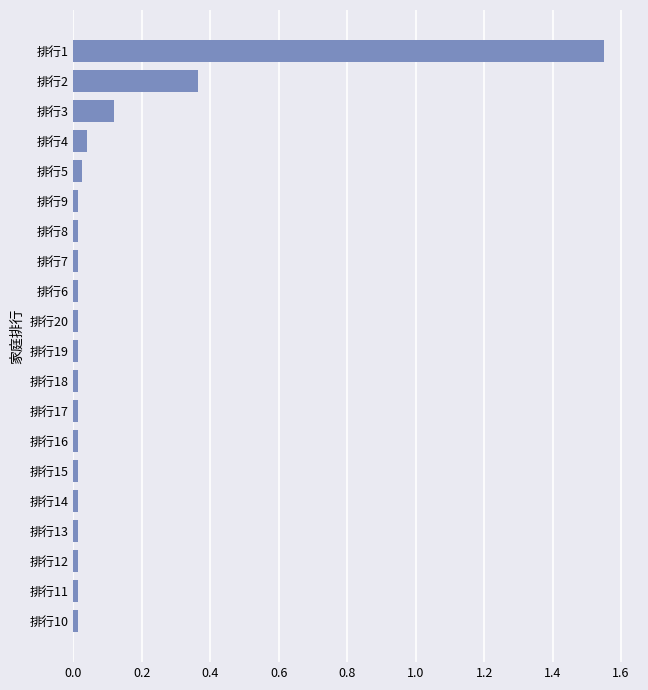

The chart shows a value of 0.0 at 排行13. True or false?

True